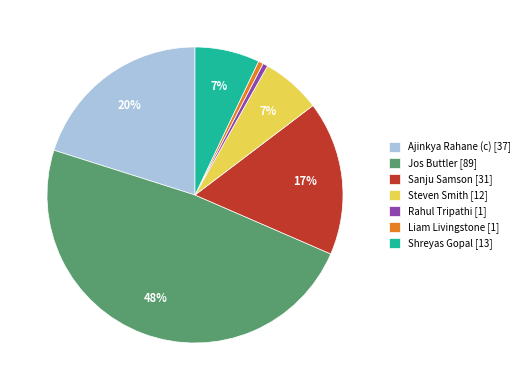

Approximately how many times larger is the value at Ajinkya Rahane (c) [37] compared to Sanju Samson [31]?

1.2